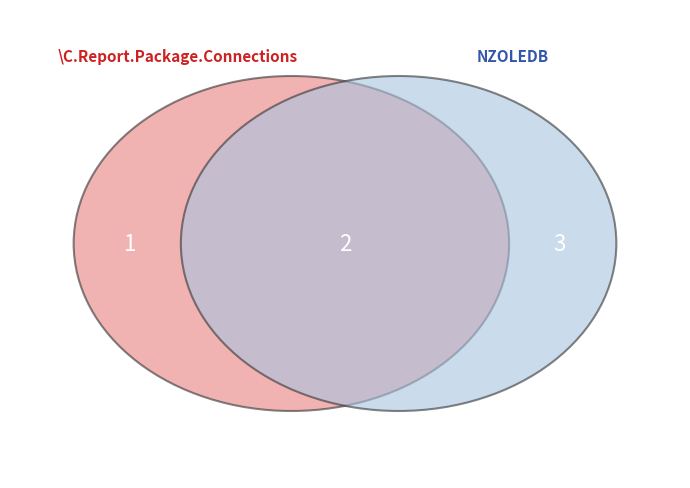

What percentage is the NZOLEDB slice, to the nearest percent?

50%